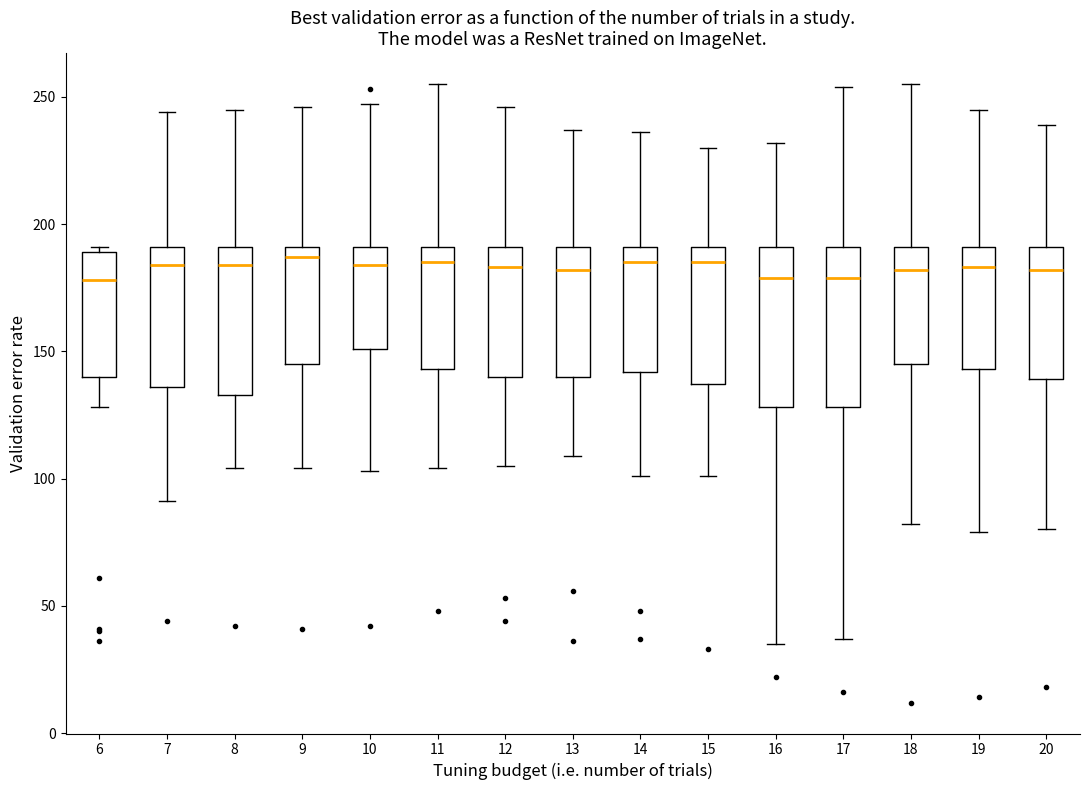

Where does the median line of the box at x = 20 sit on the y-axis? The values are not printed on the chart, so give them approximately, as read against the axis.

180